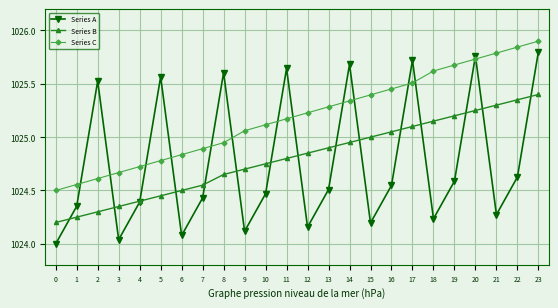

How many intersections are there between Series C and Series A?

14